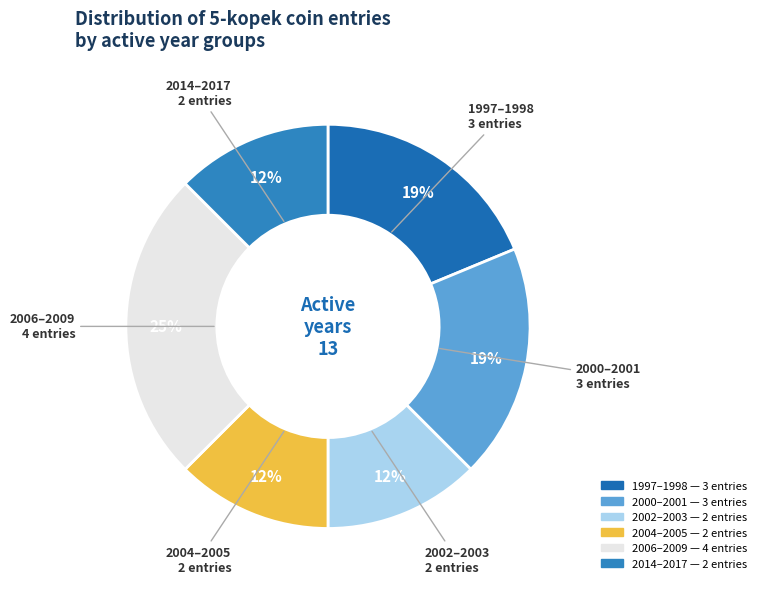

To the nearest percent, what is the average slice percentage?

17%